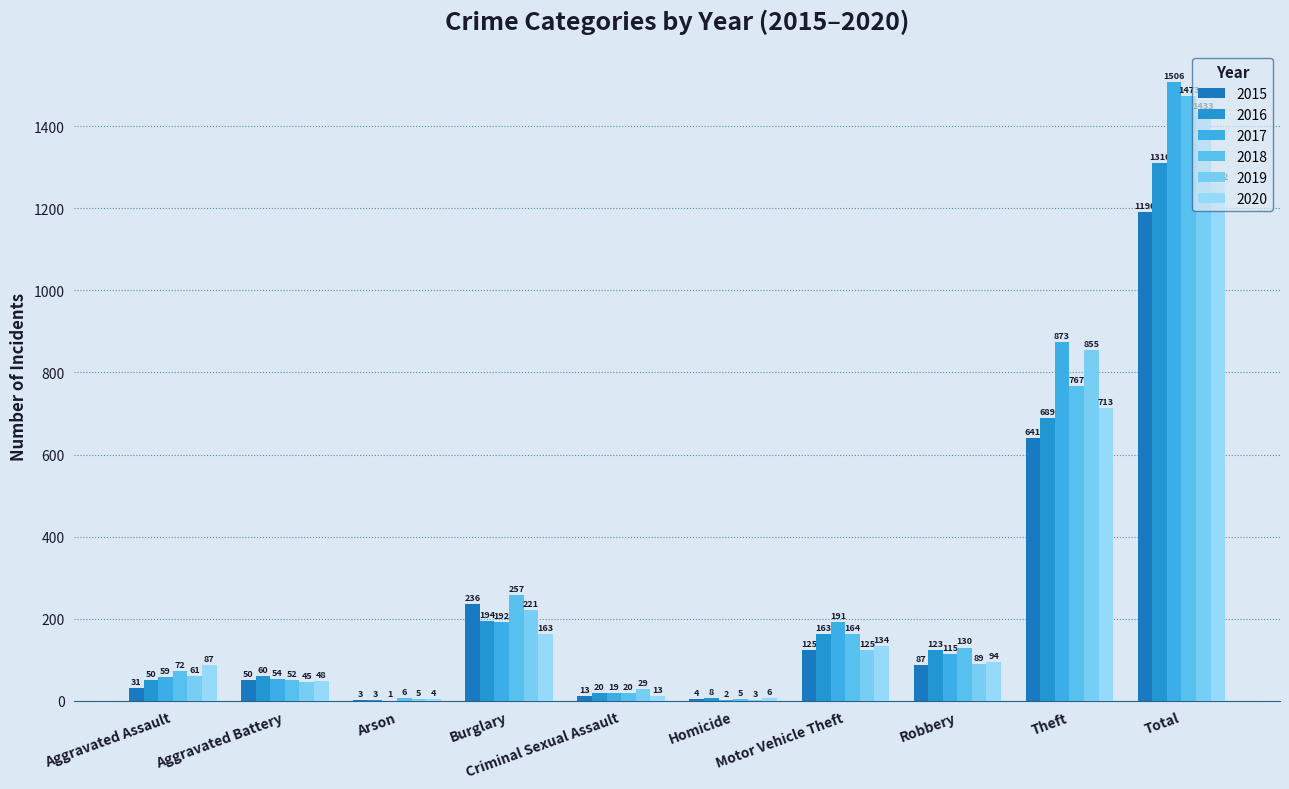

What is the lowest value of the 2016 series?

3